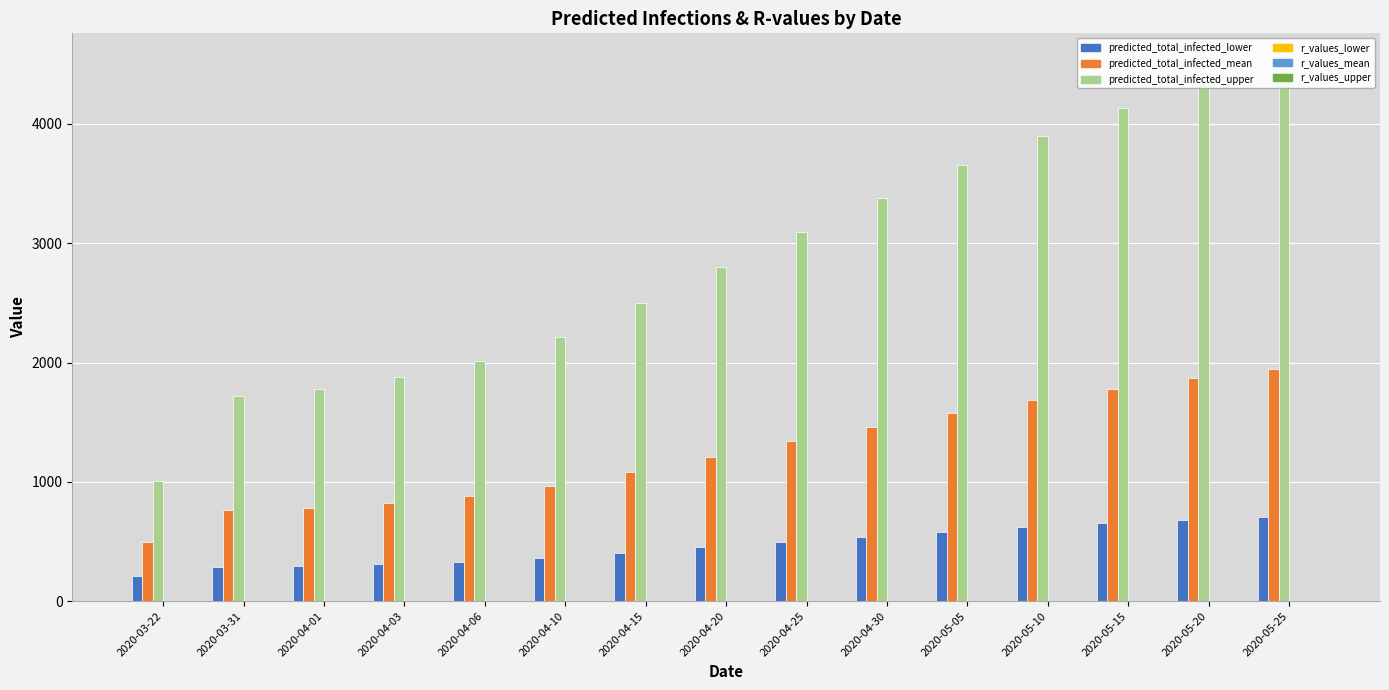

Reading left to right, extract all data points from this chart.

predicted_total_infected_lower: 207.0	289.0	296.0	309.0	328.0	361.0	405.0	452.0	498.0	541.0	582.0	619.0	652.0	681.0	707.0
predicted_total_infected_mean: 497.0	761.0	783.0	824.0	878.0	962.0	1081.0	1210.0	1339.0	1462.0	1578.0	1685.0	1782.0	1869.0	1948.0
predicted_total_infected_upper: 1008.0	1718.0	1774.0	1877.0	2009.0	2213.0	2497.0	2798.0	3095.0	3382.0	3652.0	3902.0	4131.0	4340.0	4532.0
r_values_lower: 0.5	0.4	0.4	0.4	0.4	0.4	0.4	0.4	0.4	0.4	0.4	0.4	0.4	0.4	0.4
r_values_mean: 0.8	0.6	0.6	0.5	0.5	0.5	0.5	0.5	0.5	0.5	0.5	0.5	0.5	0.5	0.5
r_values_upper: 1.4	0.8	0.8	0.8	0.8	0.8	0.8	0.8	0.8	0.8	0.8	0.8	0.8	0.8	0.8